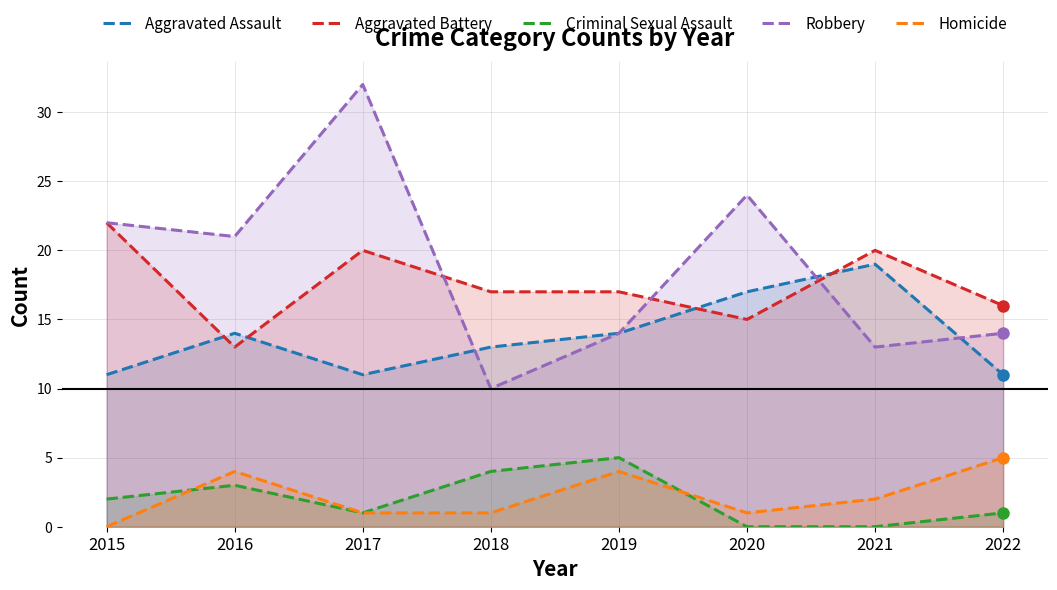

What is the maximum value shown in the chart?

32